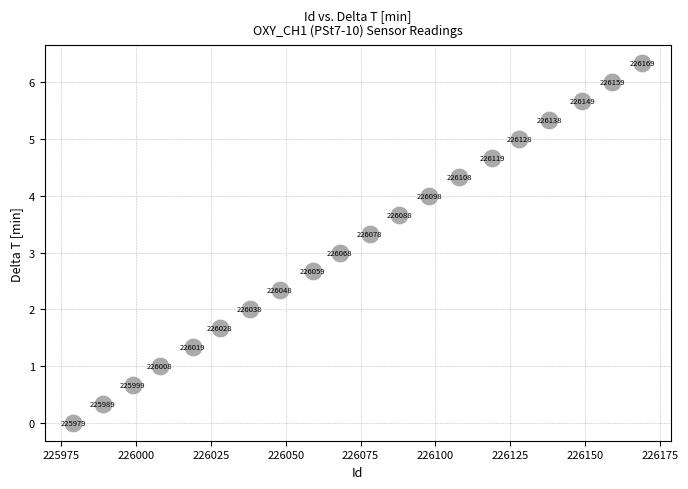

What Y value in the scatter plot is closest to 3?

3.0